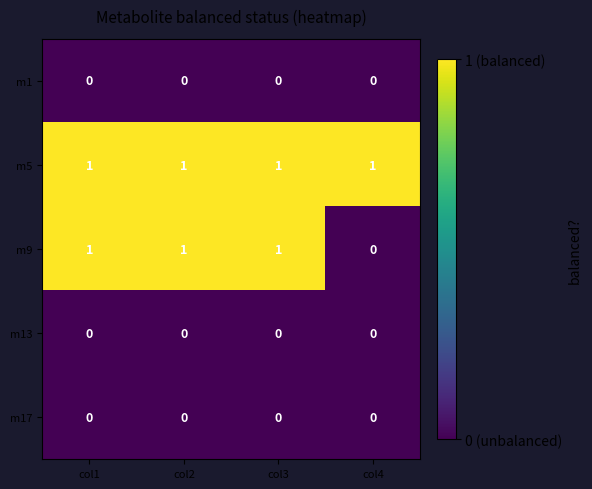

What is the sum of all m9 values?

3